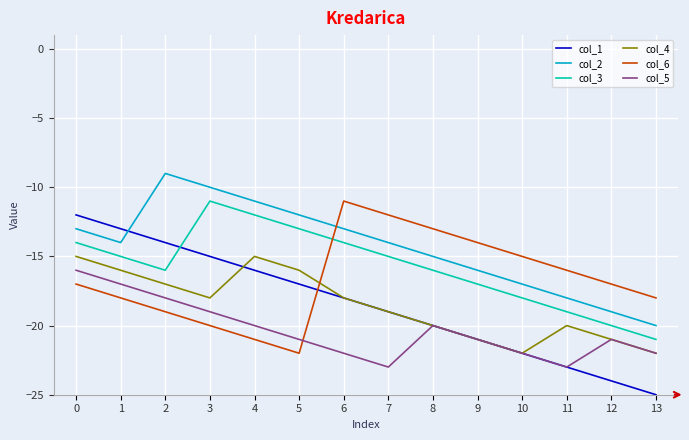

In col_6, how many points are lower than both neighbors (excluding endpoints)?

1